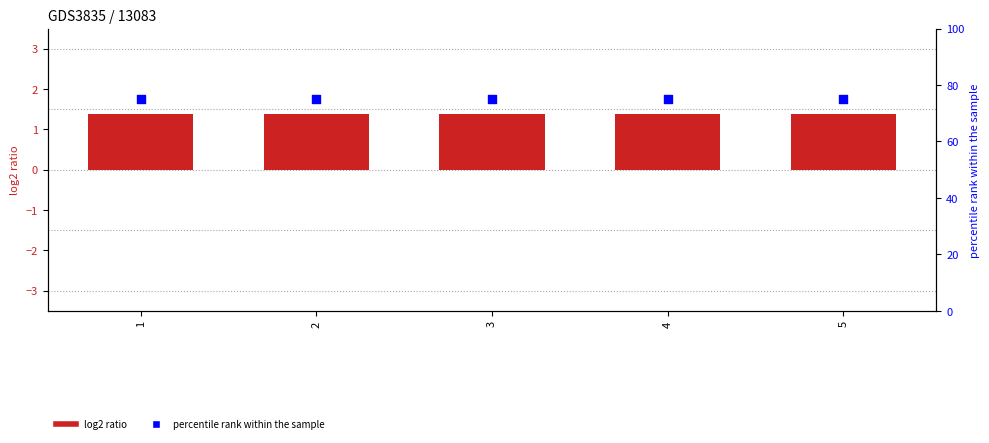

Is the value of percentile rank within the sample at 5 greater than the value of log2 ratio at 4?

Yes